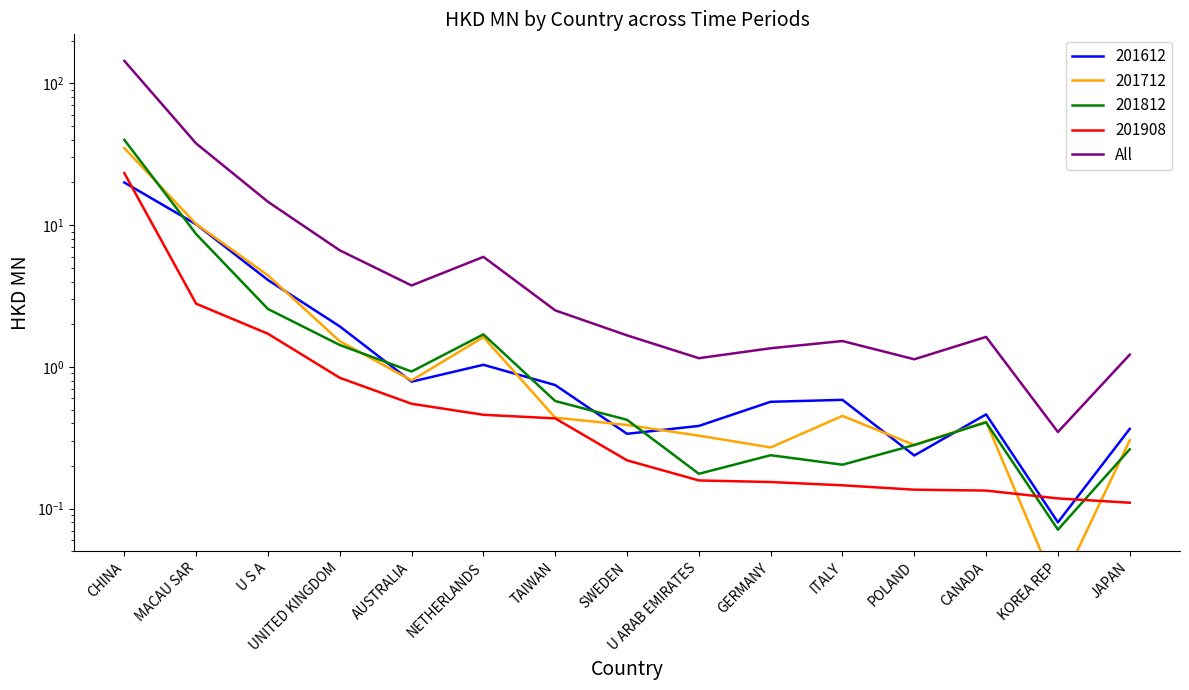

What is the difference between the maximum and minimum values?

143.8